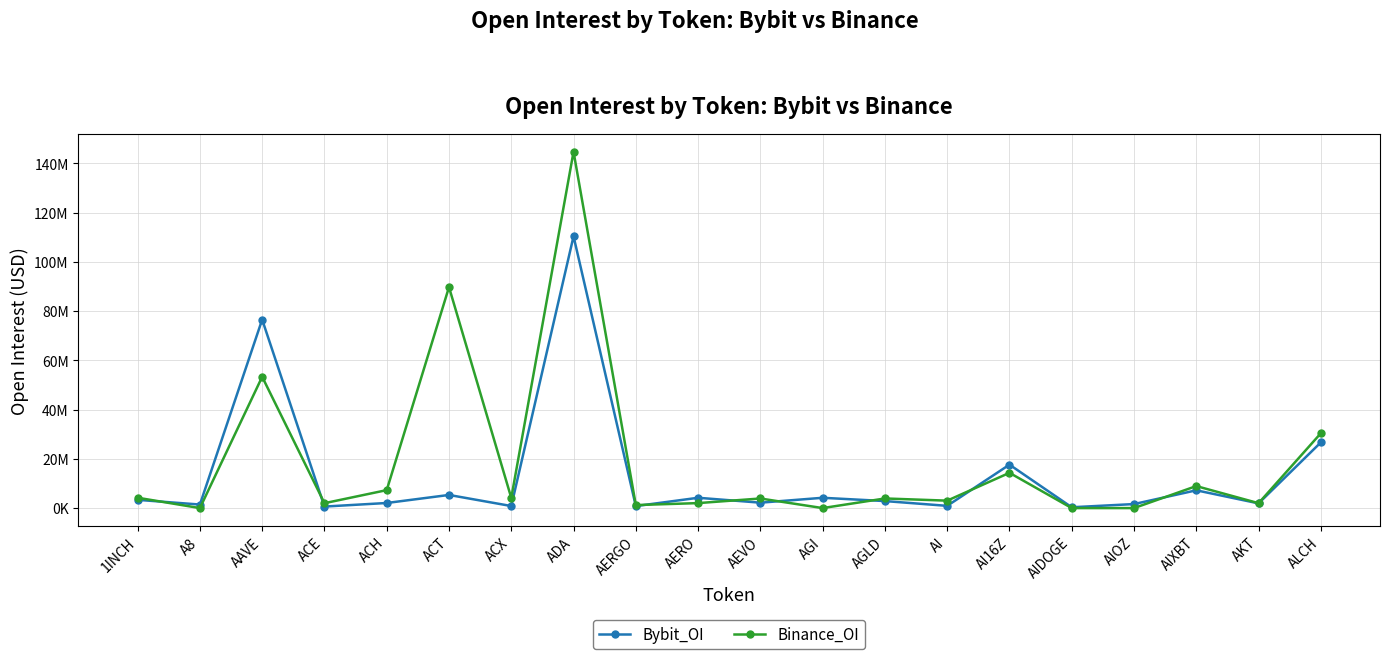

Is this an area chart (filled region under the line)?

No